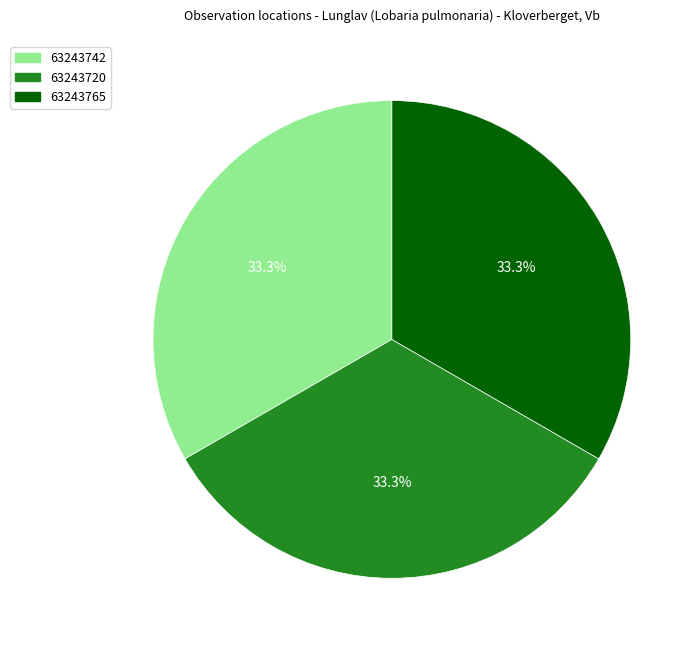

What percentage do 63243742 and 63243765 together represent?

66.7%